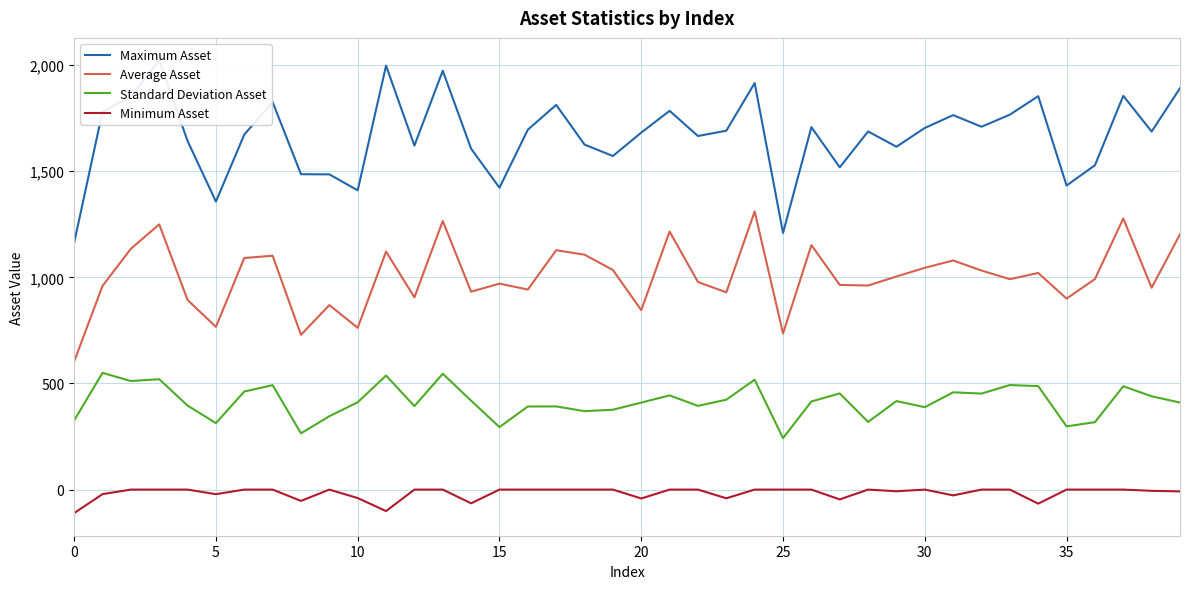

What is the lowest value of the Average Asset series?

603.4